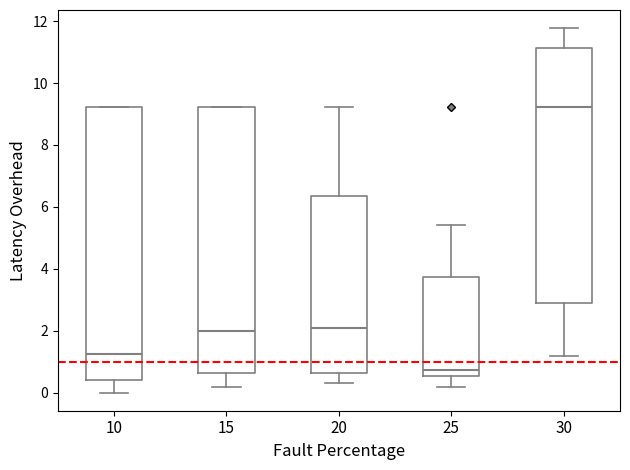

Where is the upper edge of the box at x = 15 on the y-axis? The values are not printed on the chart, so give them approximately, as read against the axis.

9.2